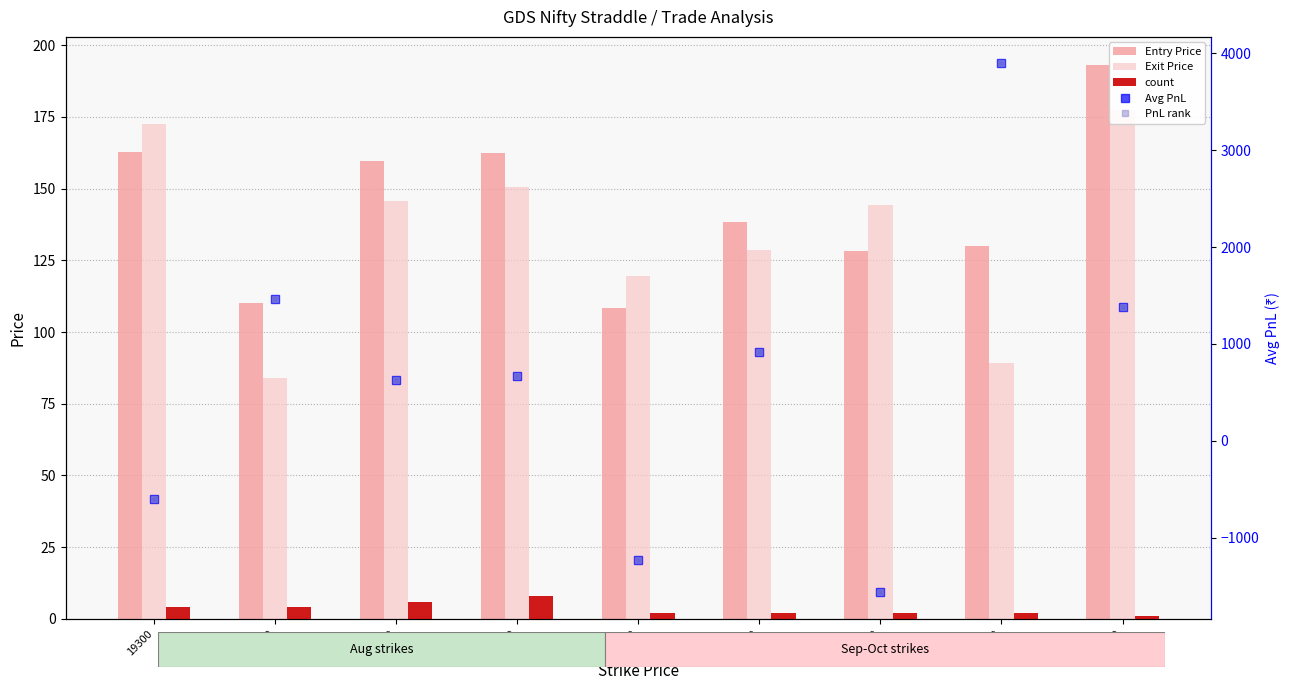

Is the value of count at 19800 greater than the value of Entry Price at 19800?

No